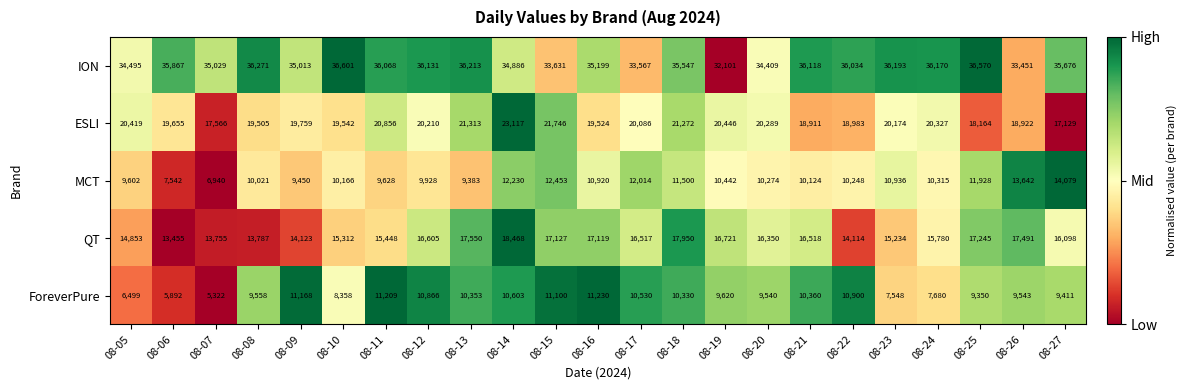

What is the sum of the ESLI values at 08-13 and 08-27?

38442